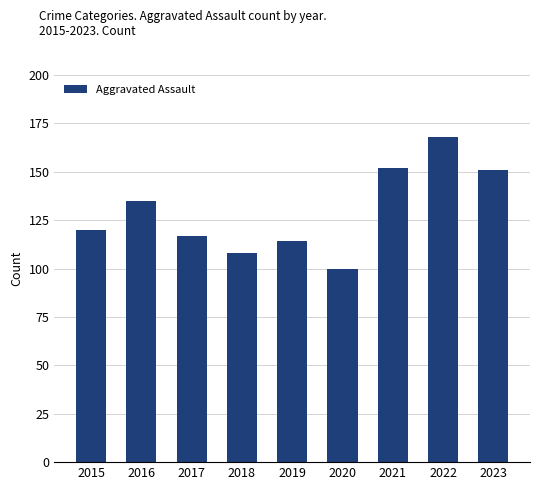

The value at 2020 is 100. True or false?

True